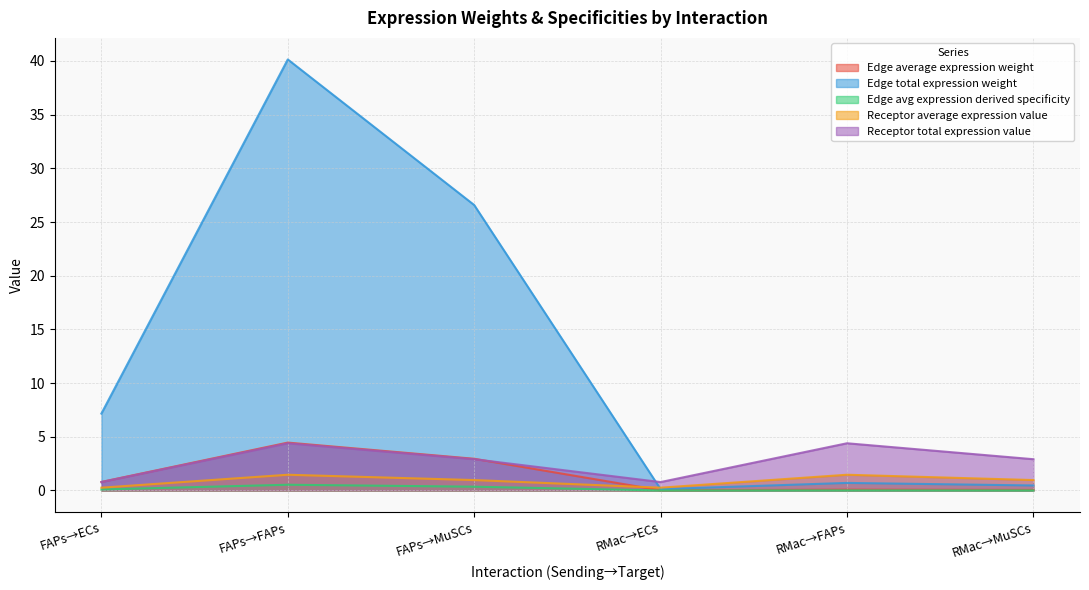

How many data points in Receptor total expression value are less than 2?

2